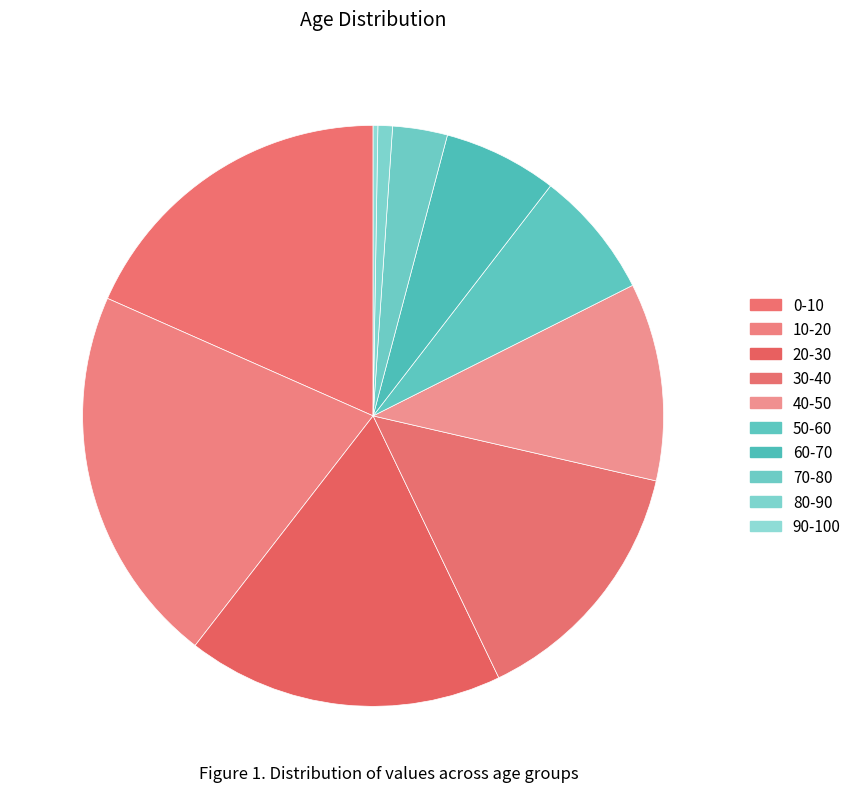

Which category has the biggest portion of the pie?

10-20